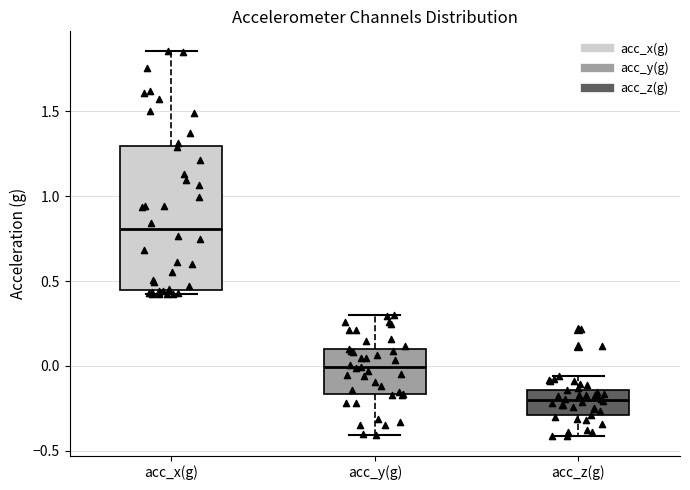

Reading left to right, read every box against the y-axis: the position of its median line, the range the box covers, and the ends of its whiskers. The values are not printed on the chart, so give them approximately, as read against the axis.

acc_x(g): median 0.80, box 0.45 to 1.30, whiskers 0.40 to 1.85
acc_y(g): median 0.00, box -0.15 to 0.10, whiskers -0.40 to 0.30
acc_z(g): median -0.20, box -0.30 to -0.15, whiskers -0.40 to -0.05